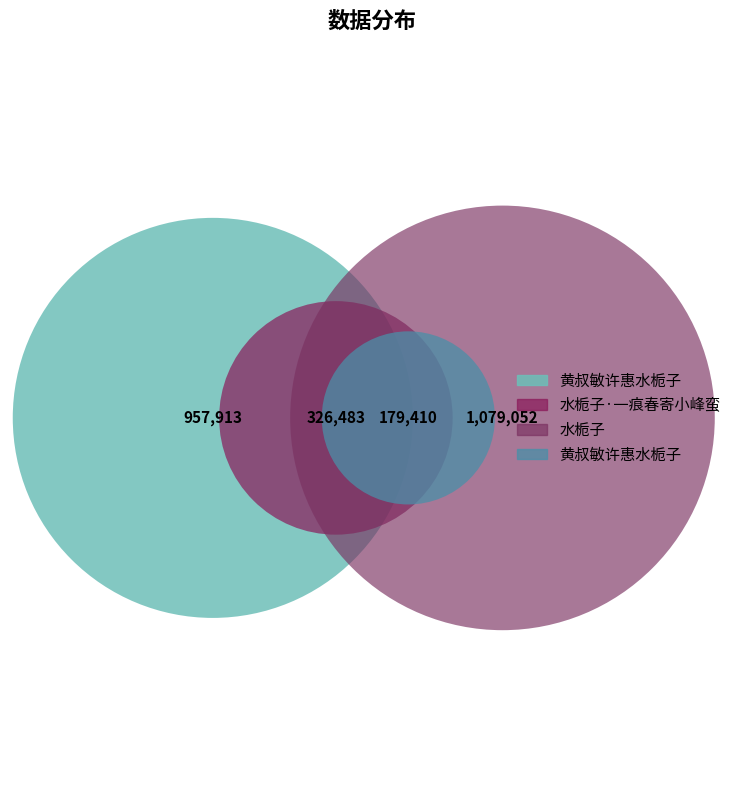

What is the smallest slice in the pie chart?

黄叔敏许惠水栀子